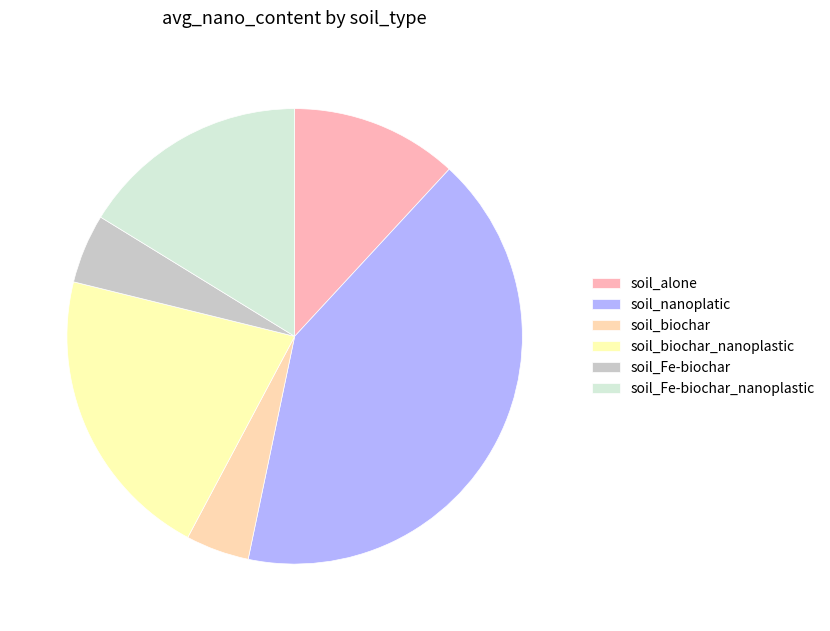

What percentage do soil_Fe-biochar_nanoplastic and soil_alone together represent?

28.1%